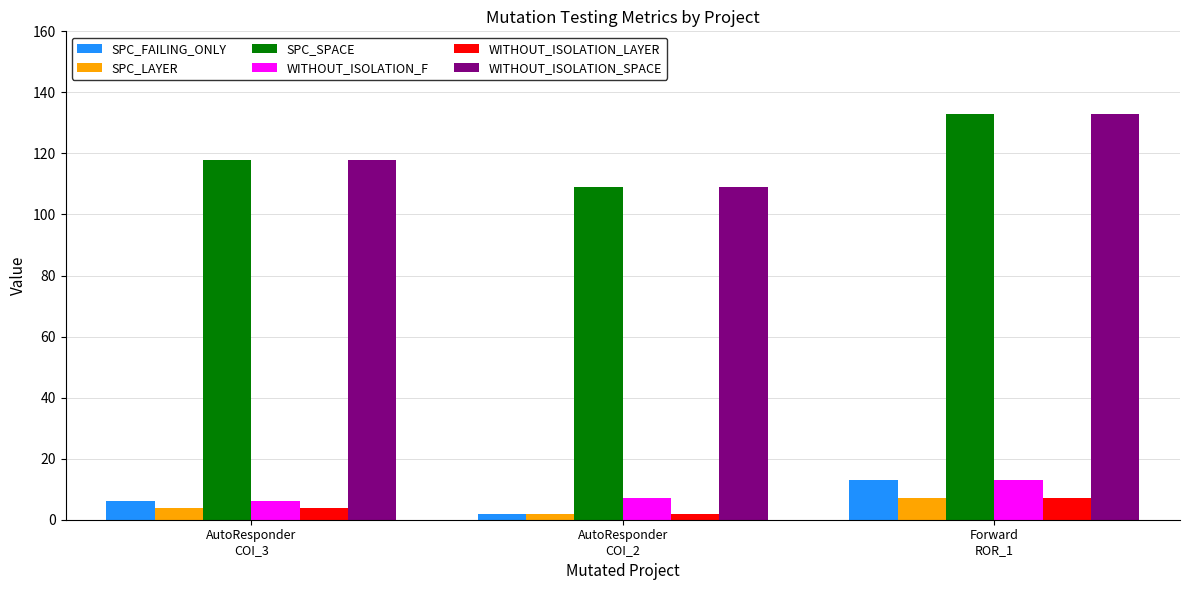

List the labels in order of WITHOUT_ISOLATION_SPACE value, largest first.

Forward
ROR_1, AutoResponder
COI_3, AutoResponder
COI_2